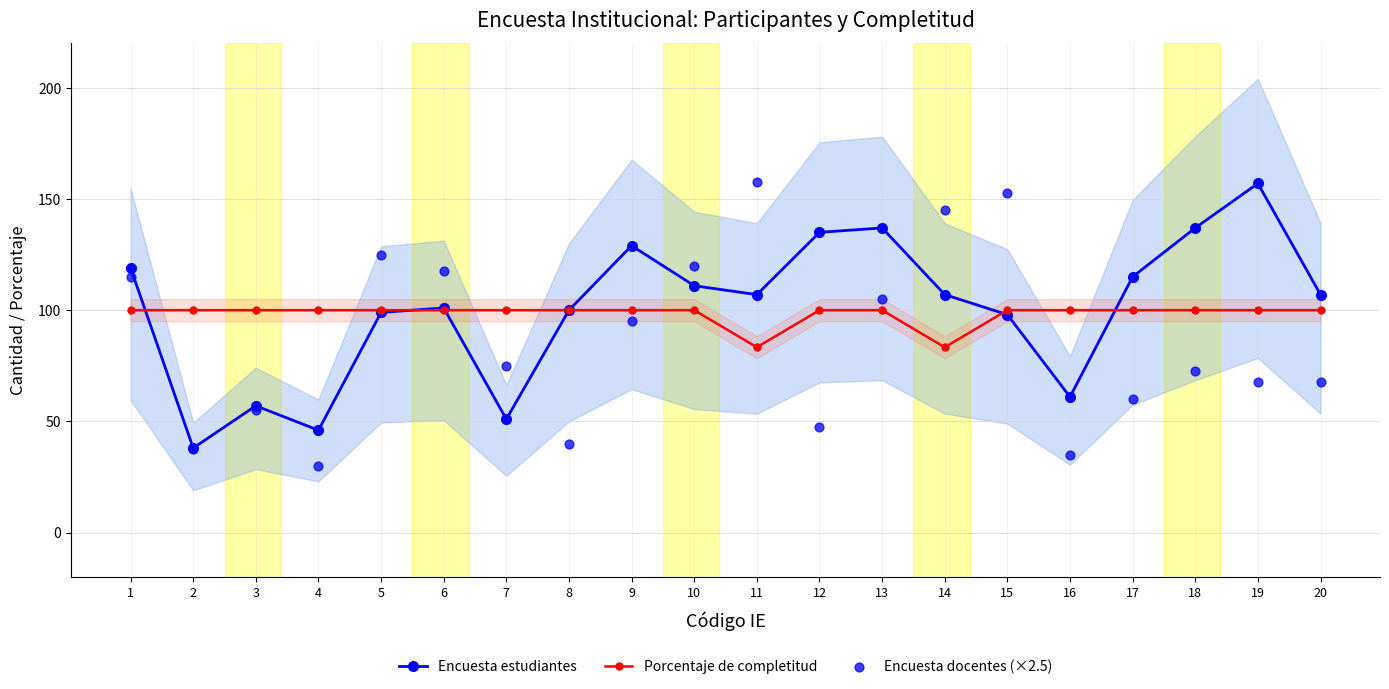

What are all the series names shown in the legend?

Encuesta estudiantes, Porcentaje de completitud, Encuesta docentes (×2.5)